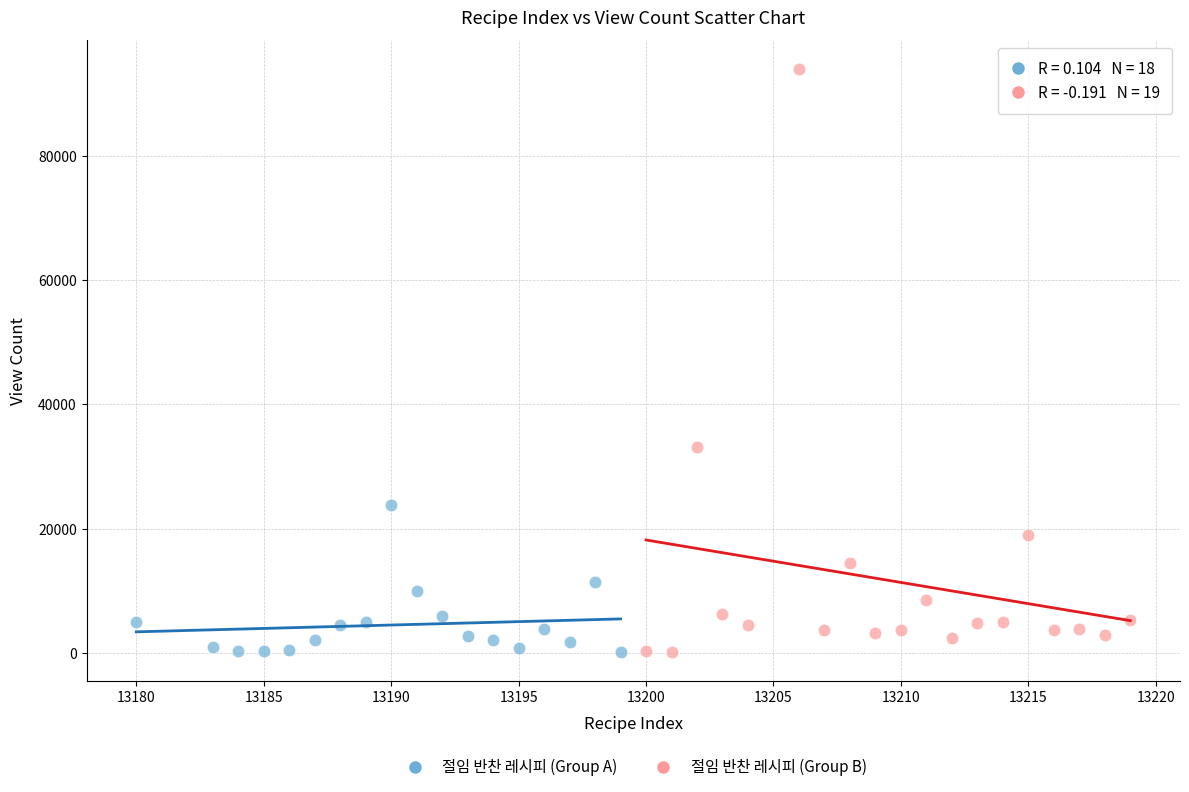

What are all the series names shown in the legend?

절임 반찬 레시피 (Group A), 절임 반찬 레시피 (Group B)